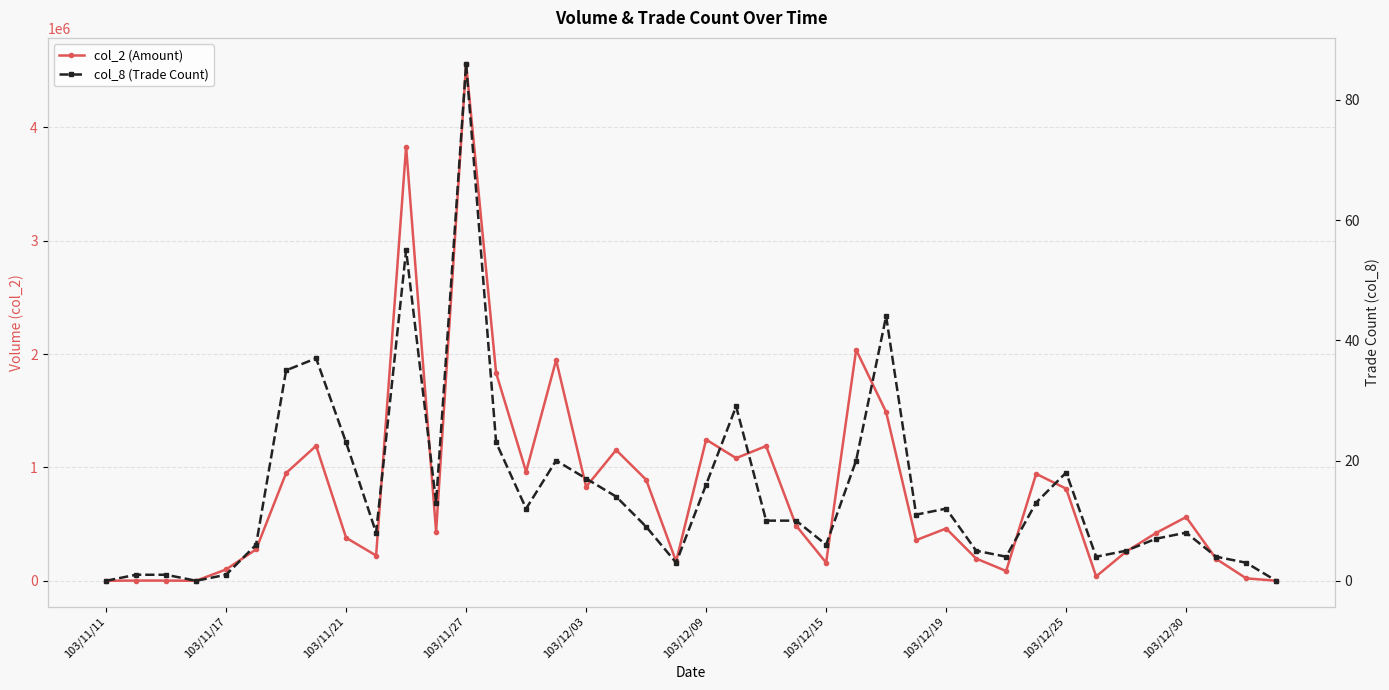

How many positive values does the col_8 (Trade Count) series have?

37